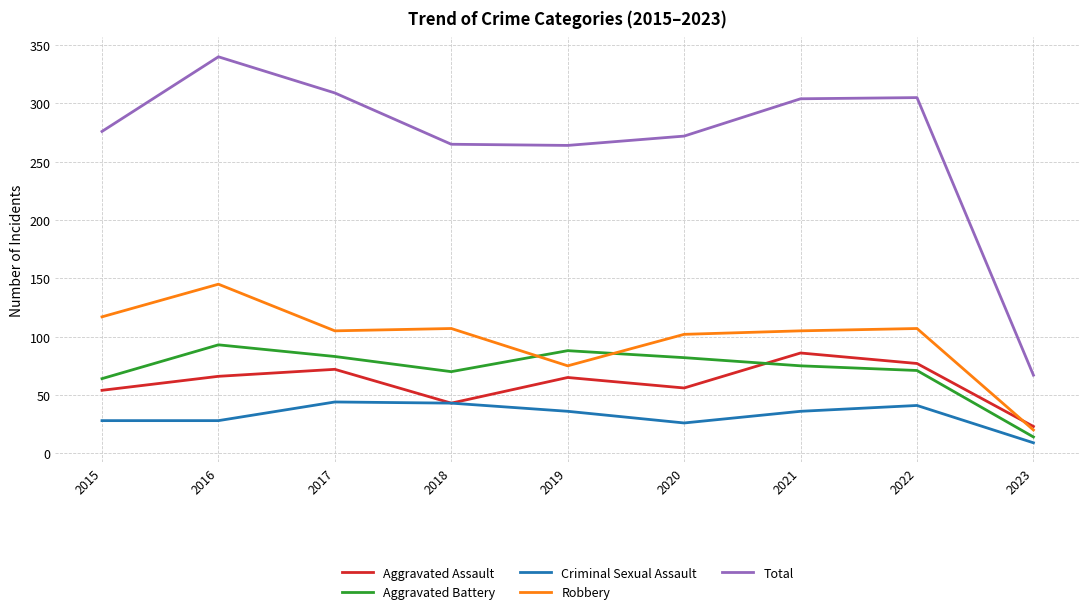

What is the difference between the highest and lowest values at 2017?

265